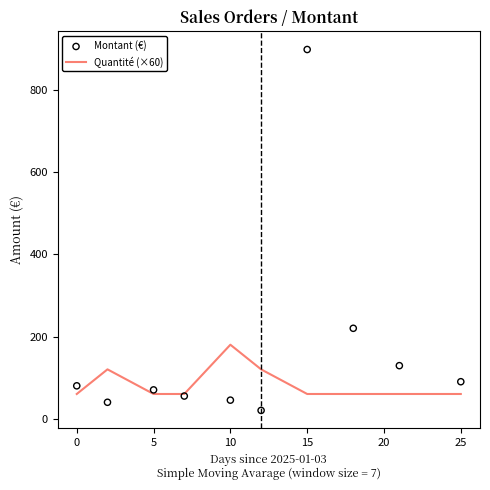

Which series contains the highest Y value?

Montant (€)